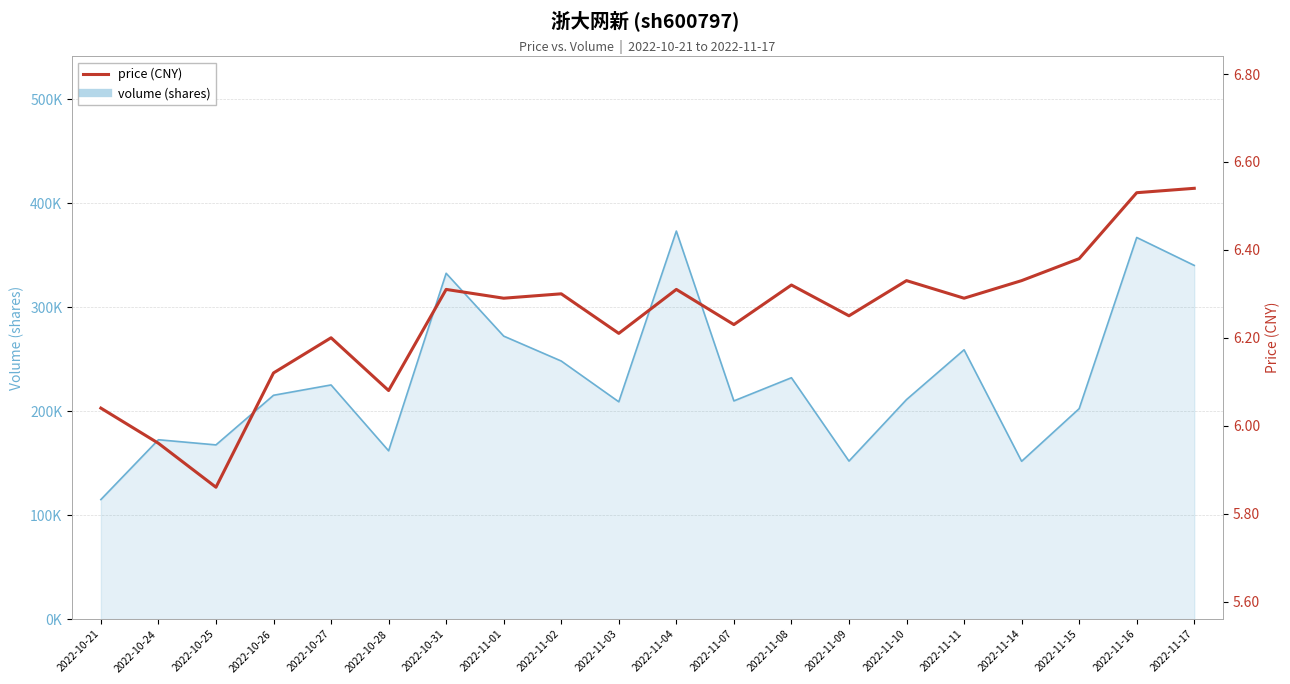

Reading right to left, list all the values displayed in this chart.

2022-11-17=6.5	2022-11-16=6.5	2022-11-15=6.4	2022-11-14=6.3	2022-11-11=6.3	2022-11-10=6.3	2022-11-09=6.2	2022-11-08=6.3	2022-11-07=6.2	2022-11-04=6.3	2022-11-03=6.2	2022-11-02=6.3	2022-11-01=6.3	2022-10-31=6.3	2022-10-28=6.1	2022-10-27=6.2	2022-10-26=6.1	2022-10-25=5.9	2022-10-24=6.0	2022-10-21=6.0